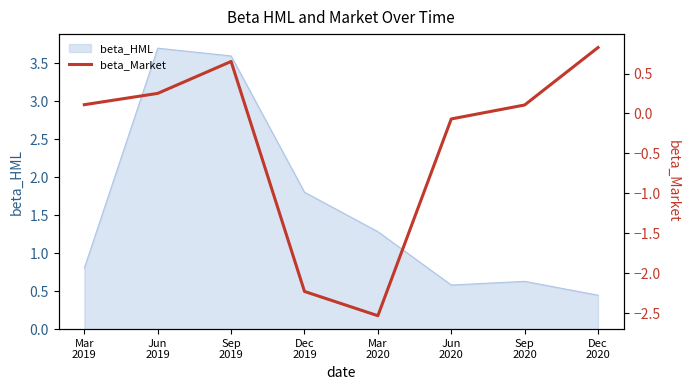

What is the maximum value for beta_HML?

3.7